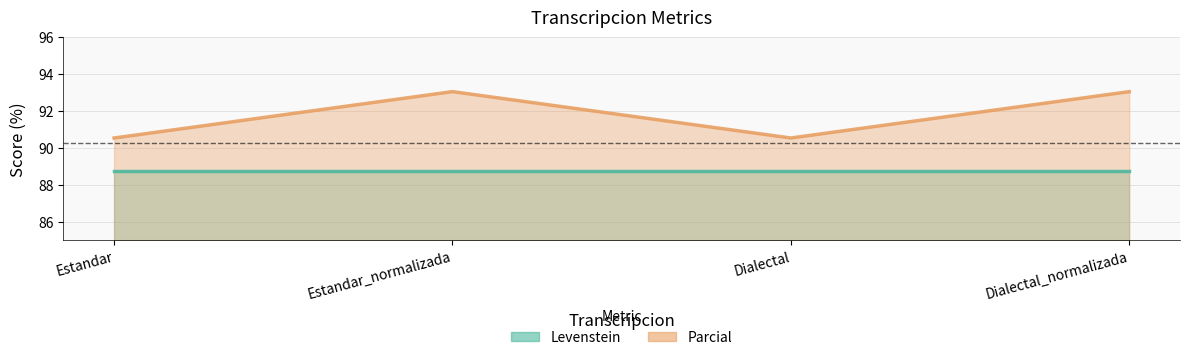

List the series in order of their overall mean, highest first.

Parcial line, Levenstein line